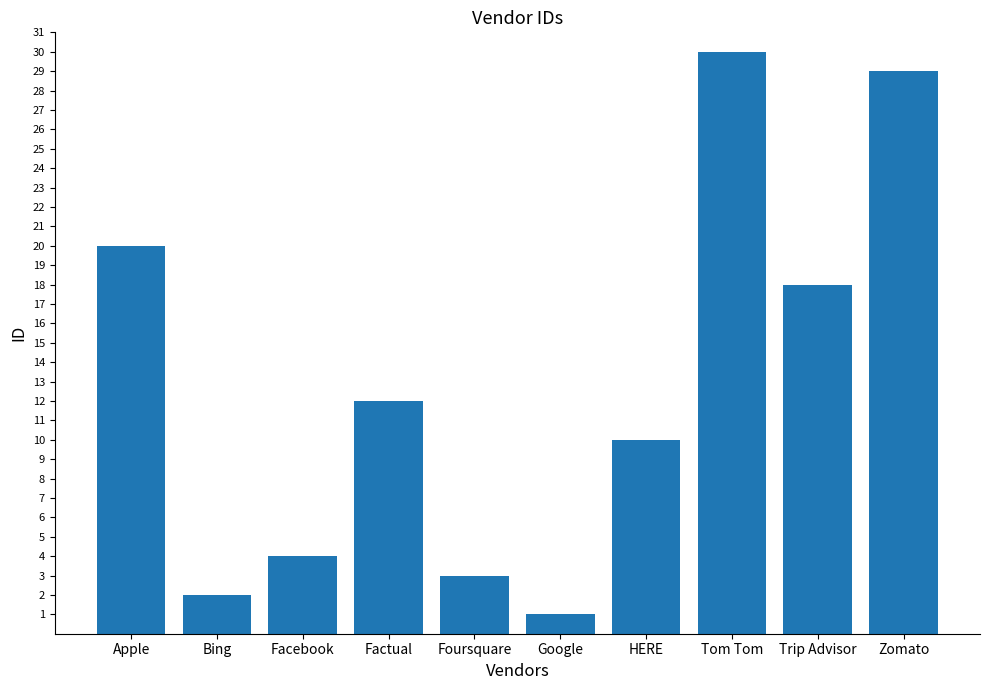

Reading left to right, transcribe all the data shown in this chart.

20	2	4	12	3	1	10	30	18	29